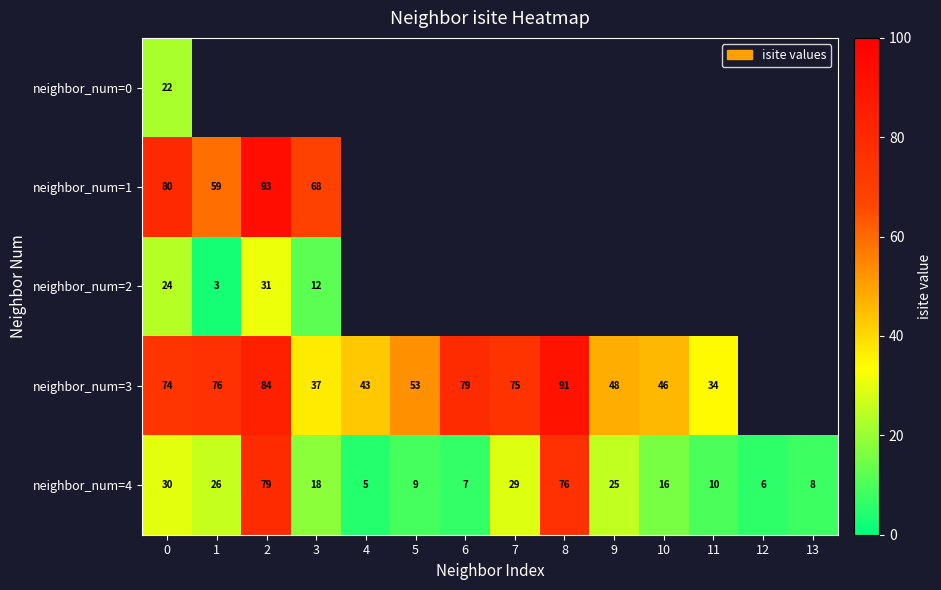

Rank the categories by neighbor_num=4 value from highest to lowest.

2, 8, 0, 7, 1, 9, 3, 10, 11, 5, 13, 6, 12, 4